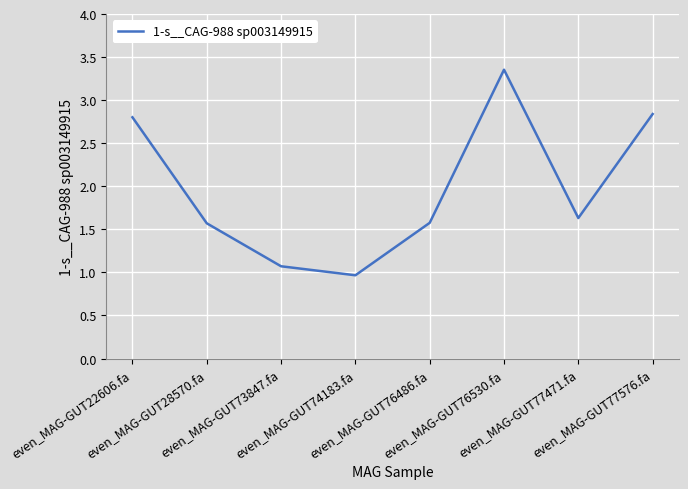

At which label does the data first exceed 1?

even_MAG-GUT22606.fa